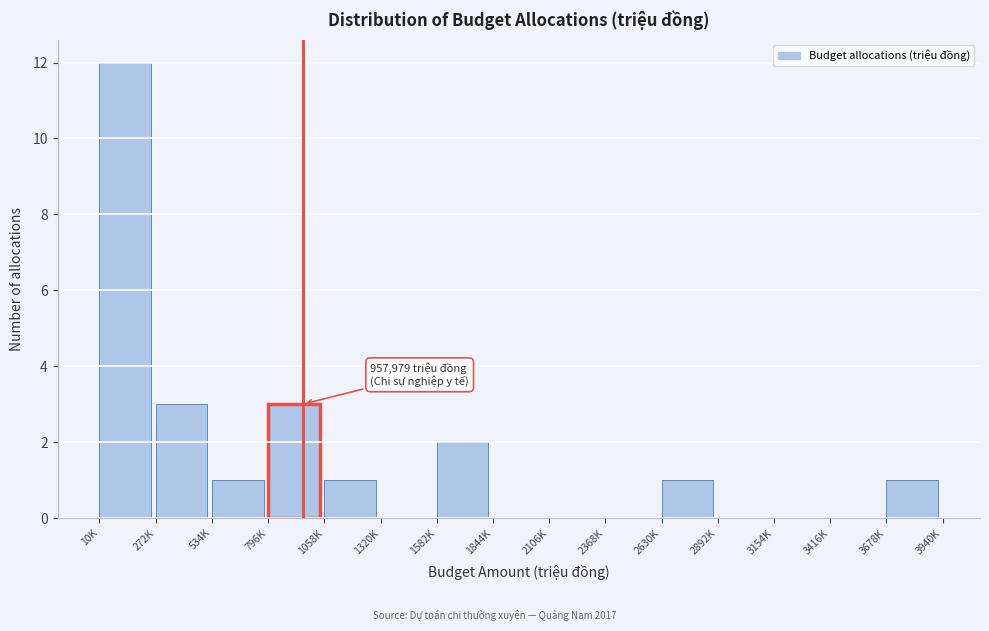

Reading right to left, list all the values displayed in this chart.

3678K=1	3416K=0	3154K=0	2892K=0	2630K=1	2368K=0	2106K=0	1844K=0	1582K=2	1320K=0	1058K=1	796K=3	534K=1	272K=3	10K=12